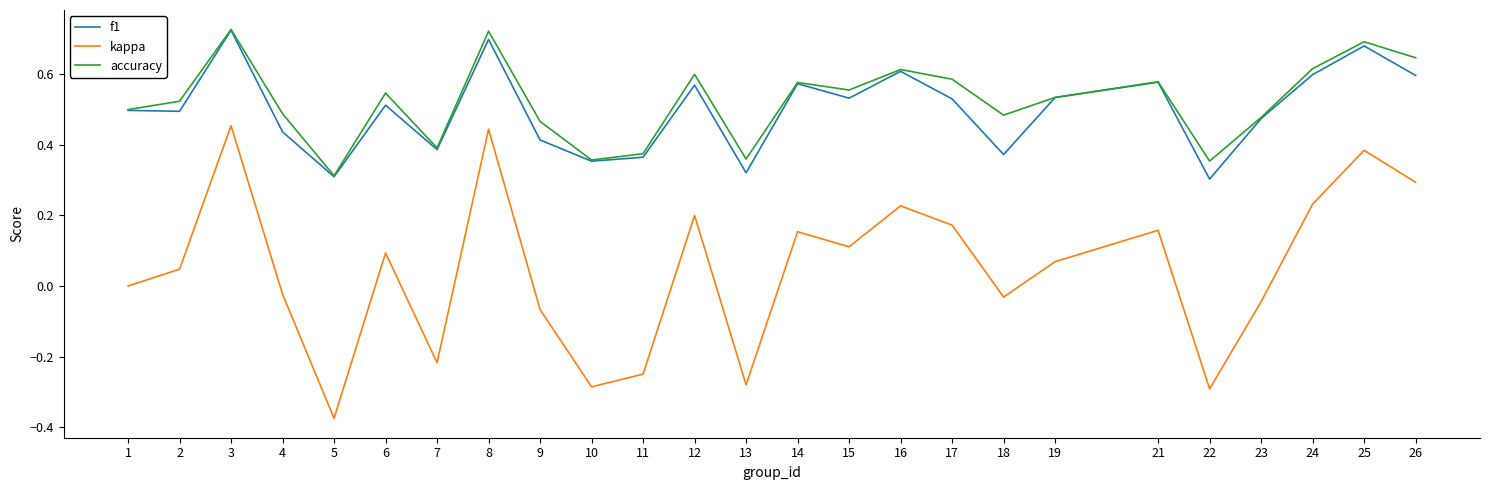

Which series has the largest total across all categories?

accuracy